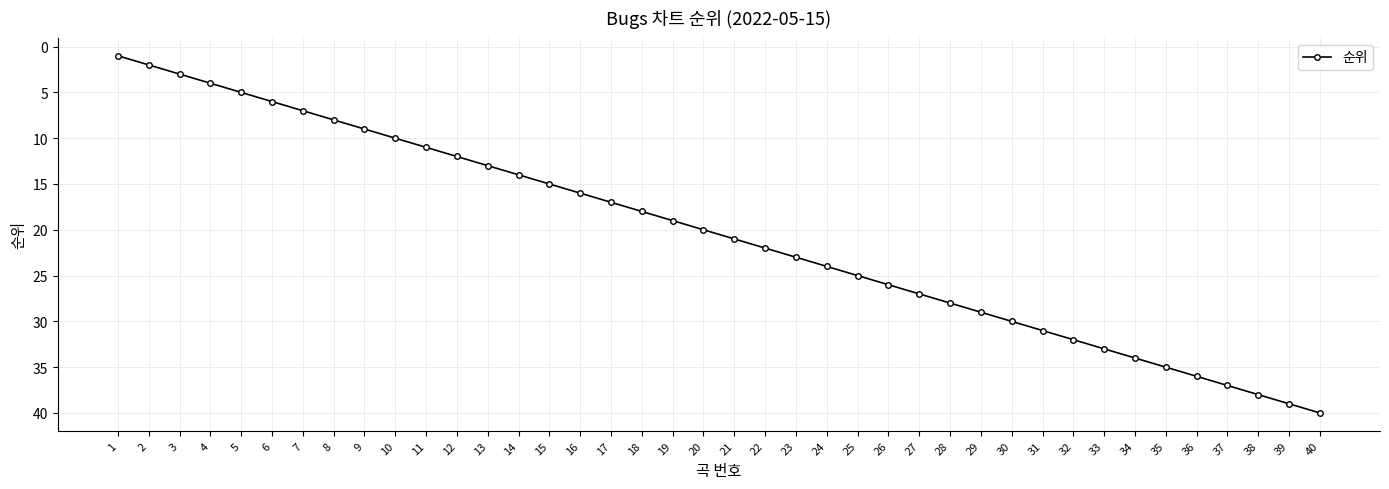

What is the minimum value shown in the chart?

1